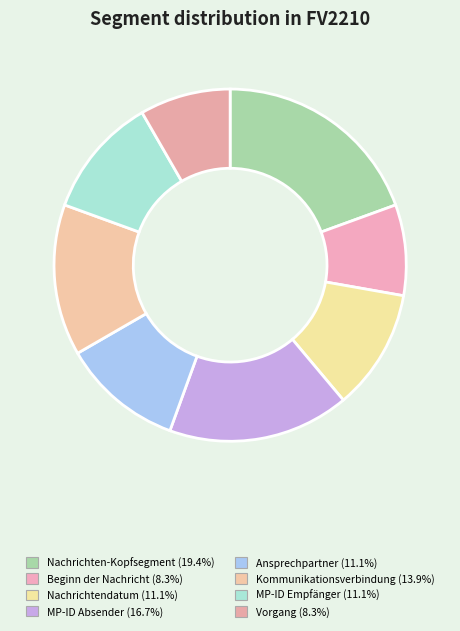

Approximately how many times larger is the value at MP-ID Empfänger compared to Vorgang?

1.3